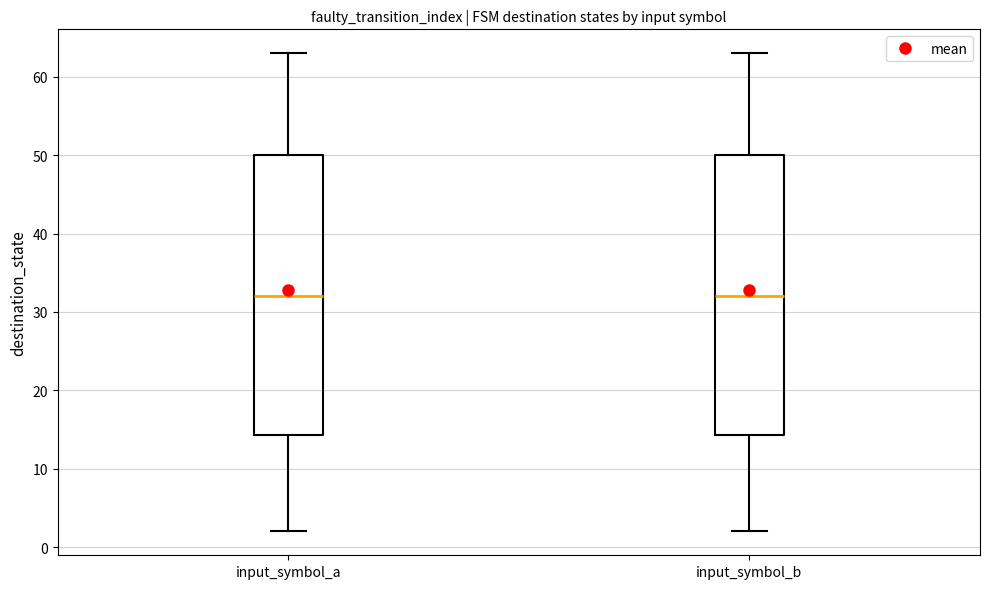

Reading left to right, transcribe this box plot: for each box, give where its median line is, the range the box spans, and where its two whiskers end, as read against the y-axis. The values are not printed on the chart, so give them approximately, as read against the axis.

input_symbol_a: median 32, box 14 to 50, whiskers 2 to 63
input_symbol_b: median 32, box 14 to 50, whiskers 2 to 63